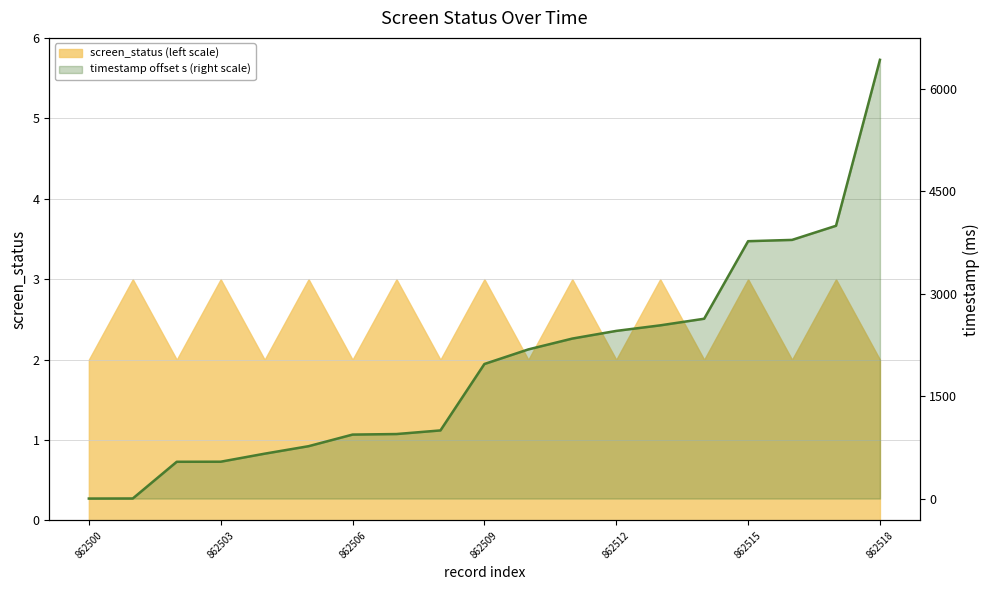

Between 16 and 13, which is larger?

16